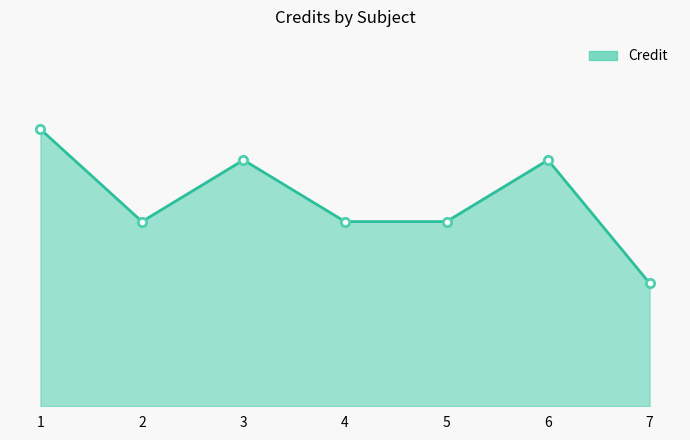

What is the change in value from 1 to 6?

-1